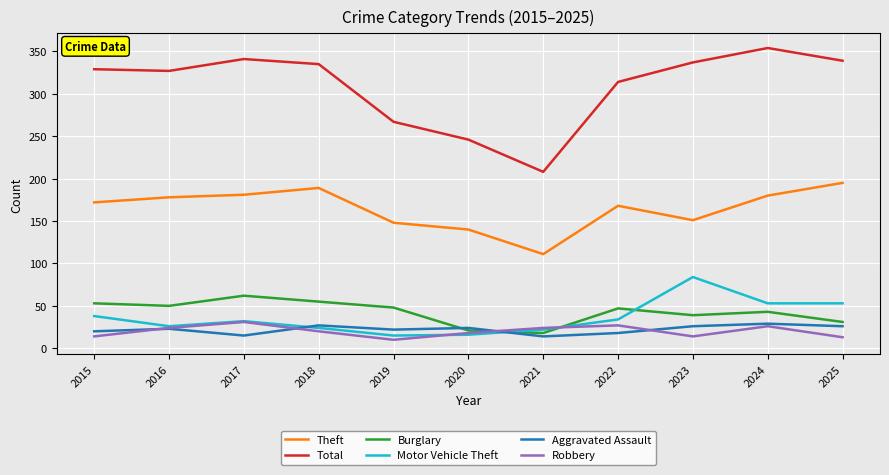

What is the difference between the highest and lowest values at 2020?

230